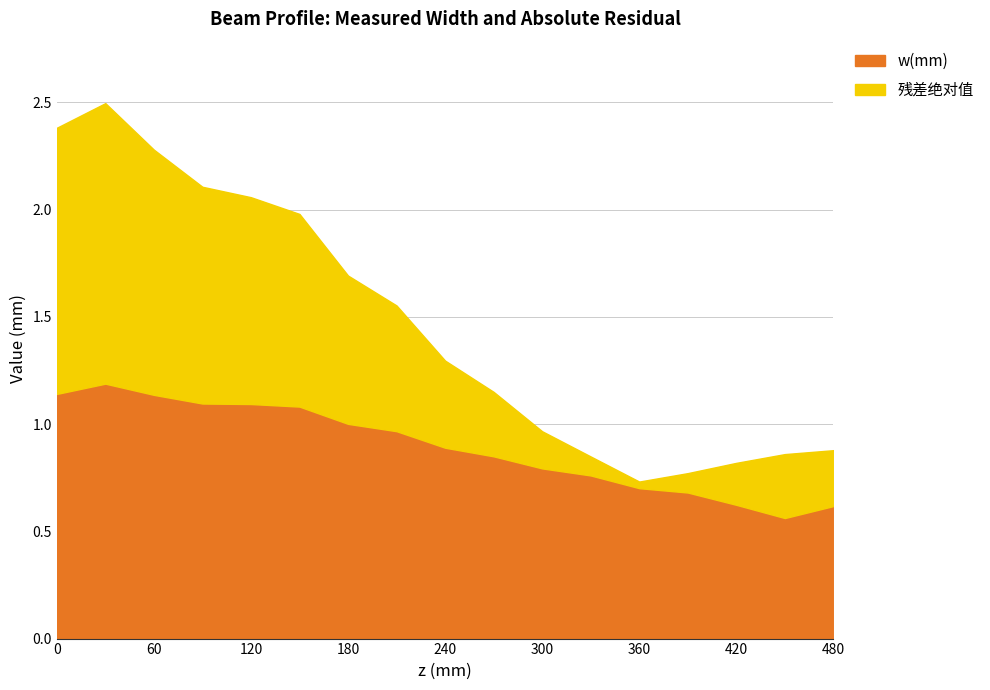

Is it true that w(mm) equals 0.8 at 330?

True